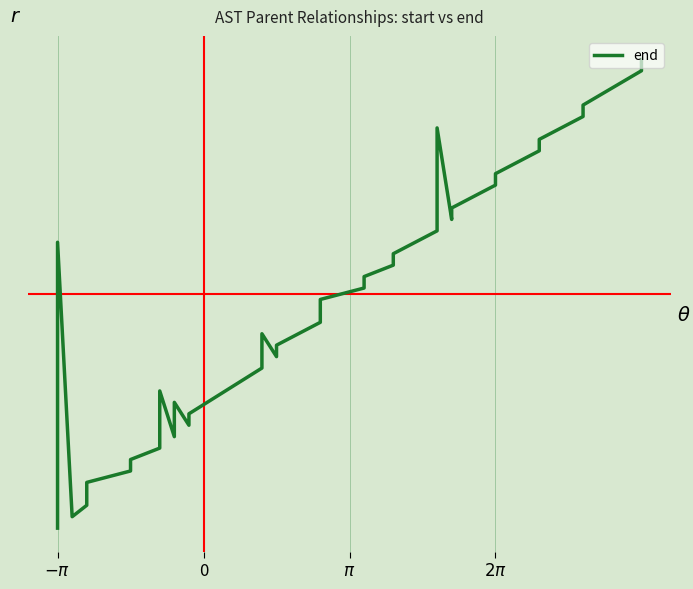

True or false: there are more than 1 points higher than both neighbors.

True